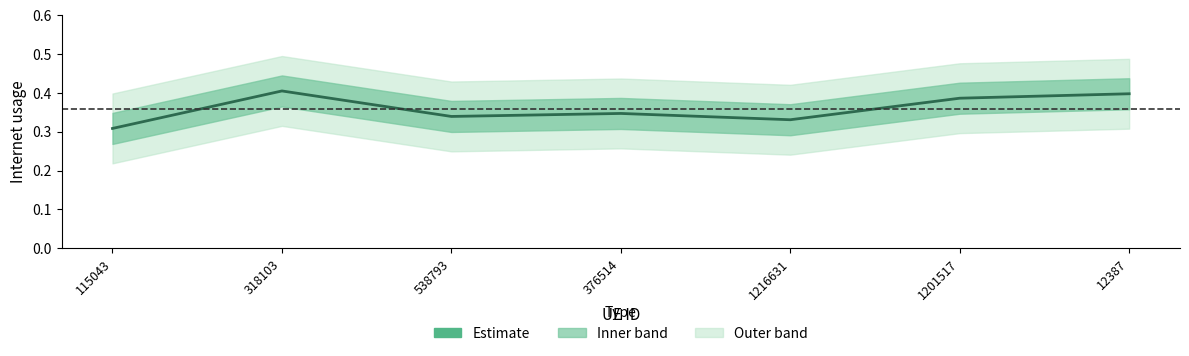

What is the greatest value displayed?

0.4